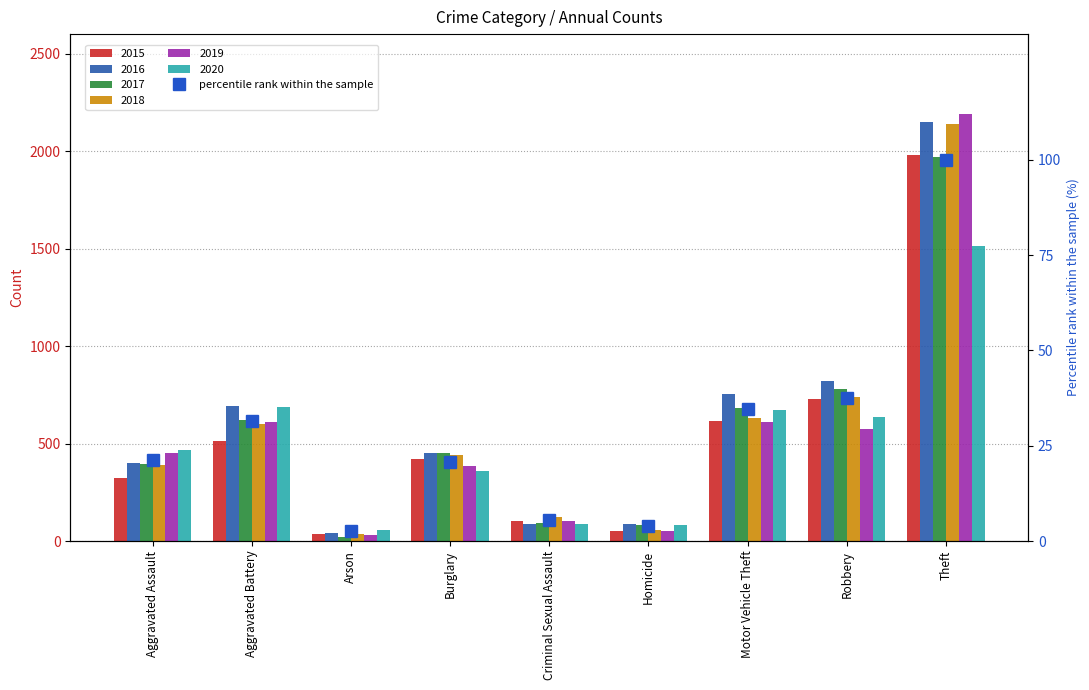

What is the average value?

28.6